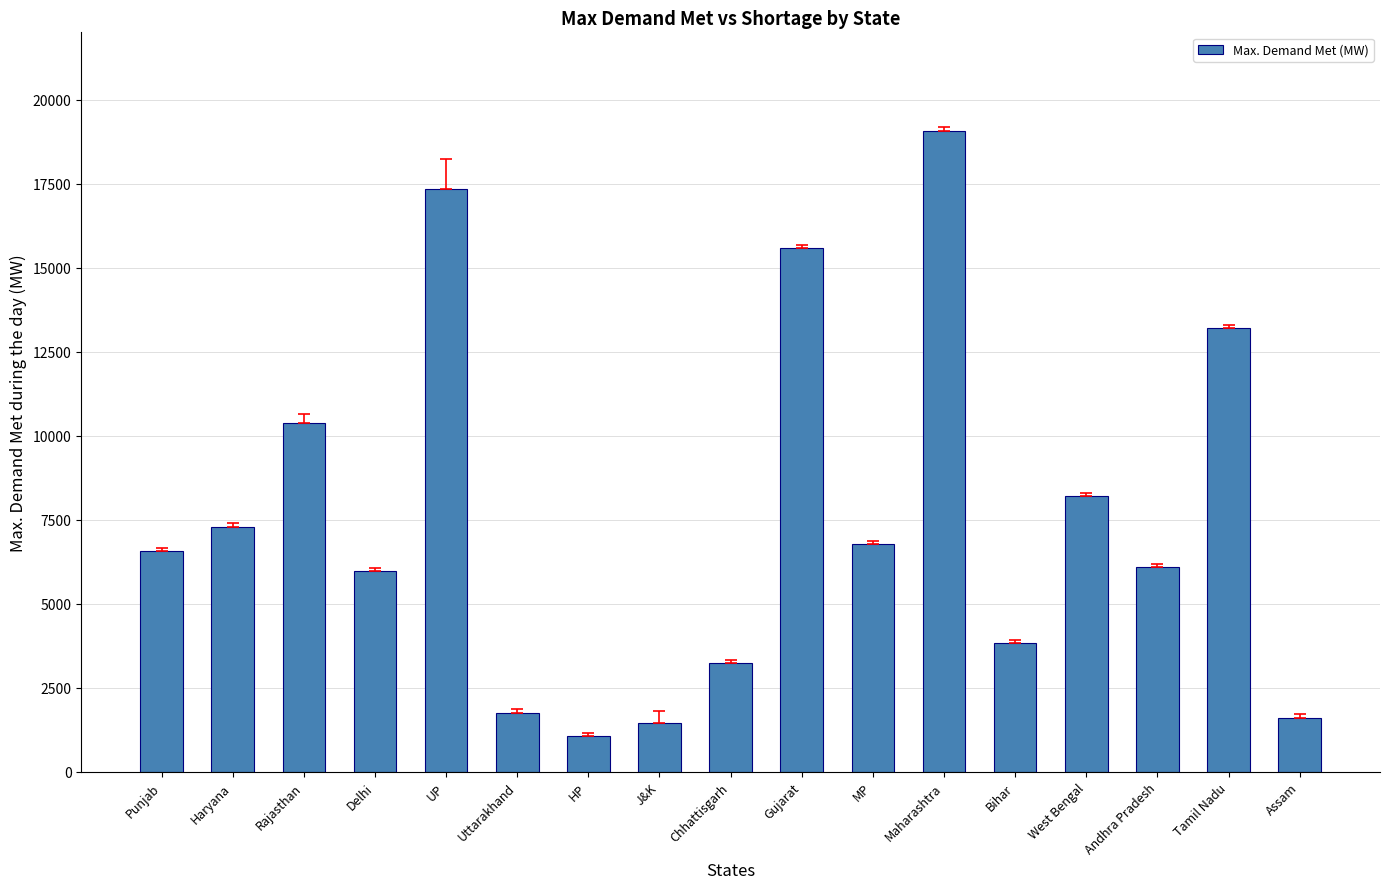

The value at Gujarat is 4991. True or false?

False